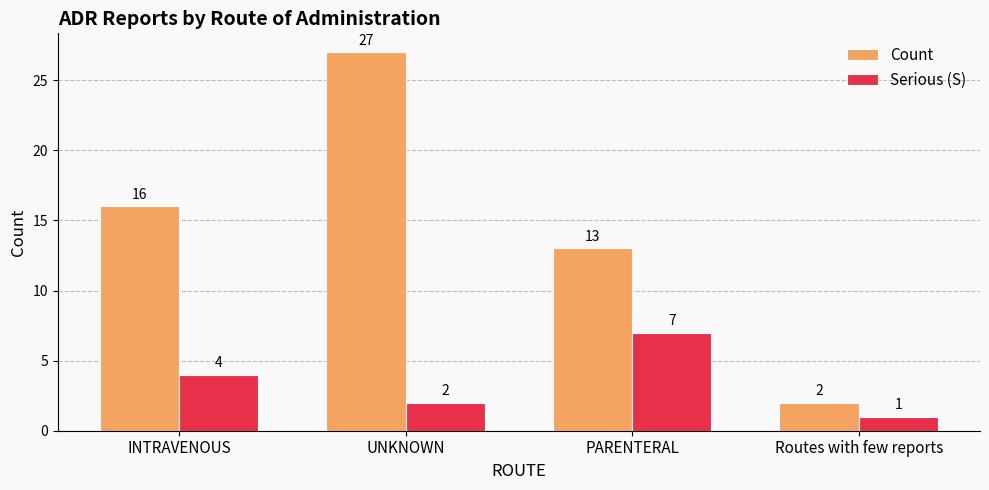

List the series in order of their overall mean, highest first.

Count, Serious (S)